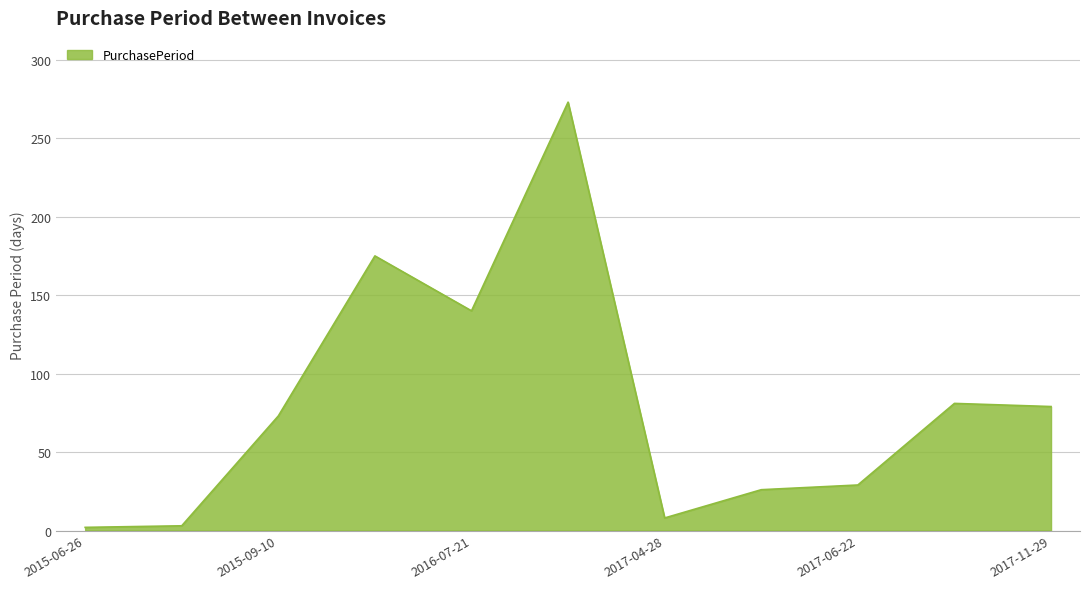

What is the difference between the maximum and minimum values?

271